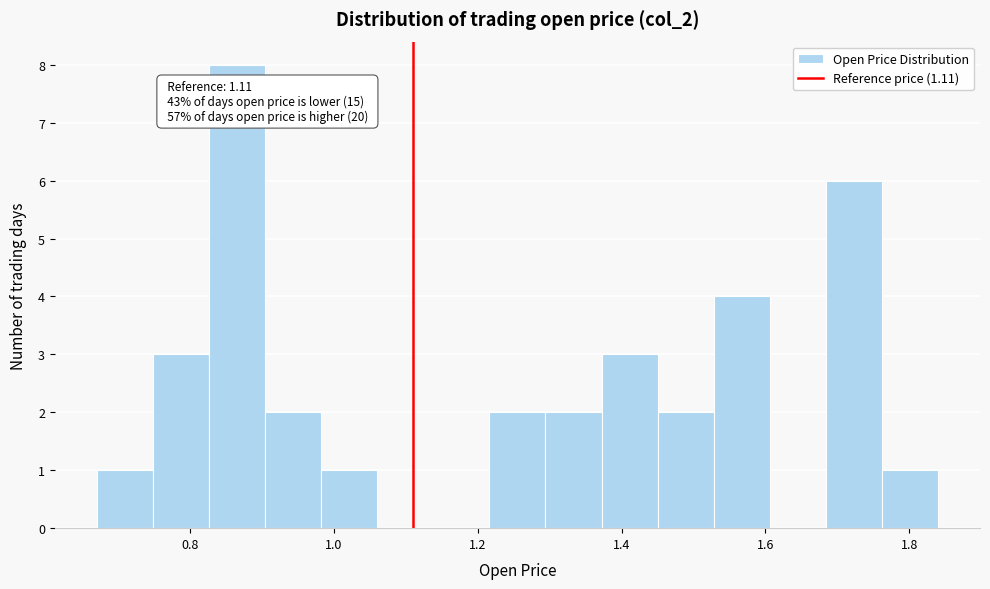

Read against the x-axis, roughly where is the centre of the tallest bar?

0.86